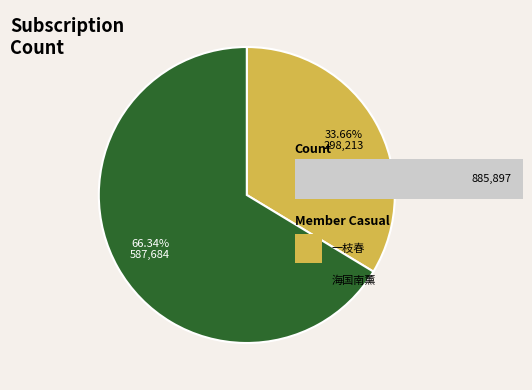

Is there a majority slice in this chart?

Yes